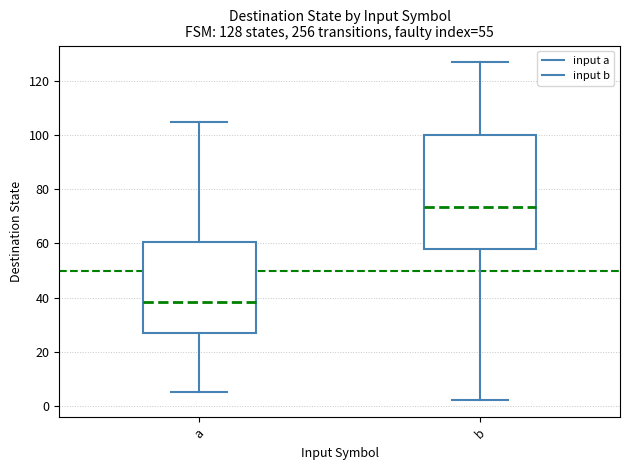

Which box has the highest median line?

b